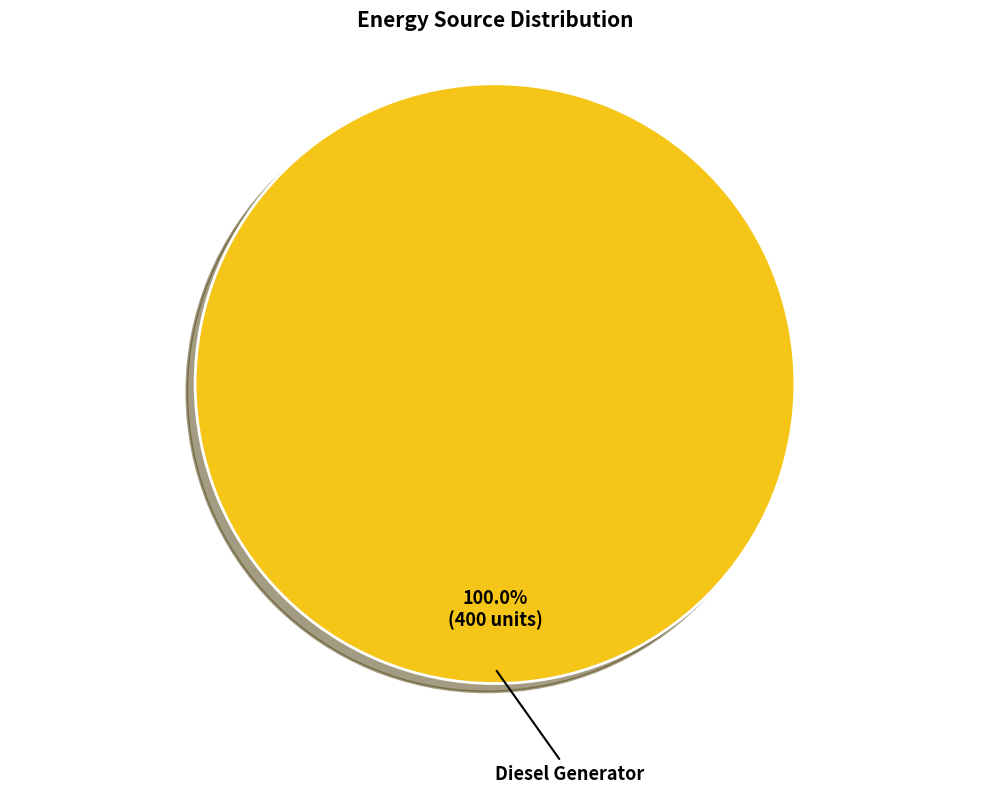

How many slices are in this pie chart?

1